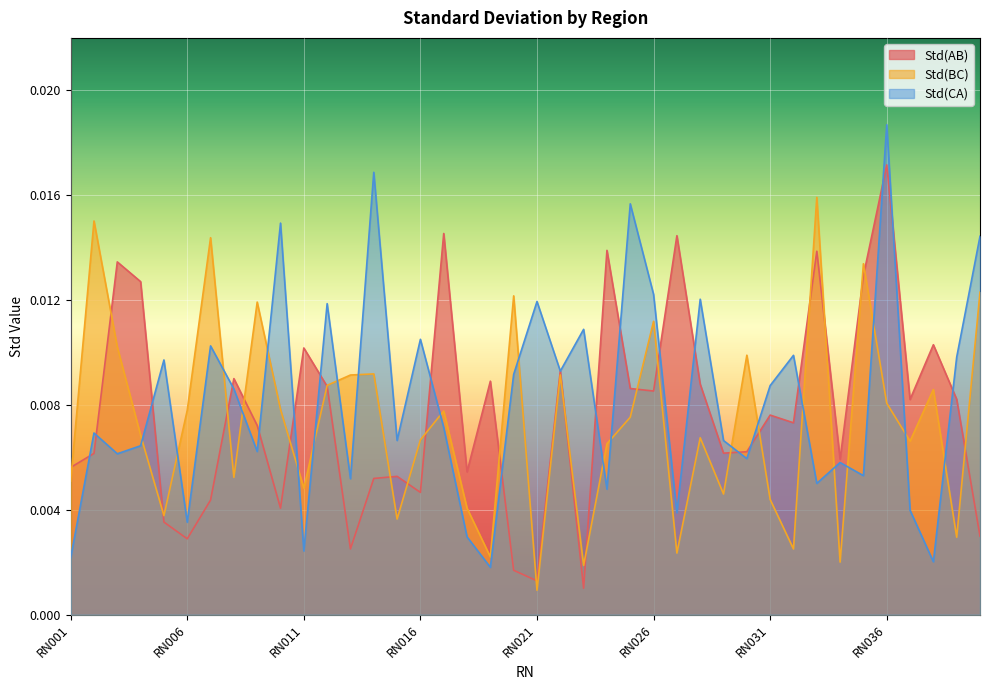

Rank the series by their maximum value, from highest to lowest.

Std(CA), Std(AB), Std(BC)